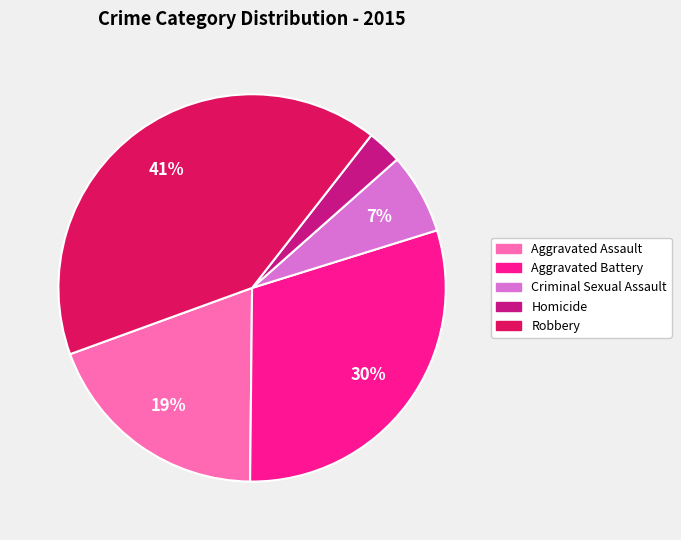

How many segments does this pie chart have?

5